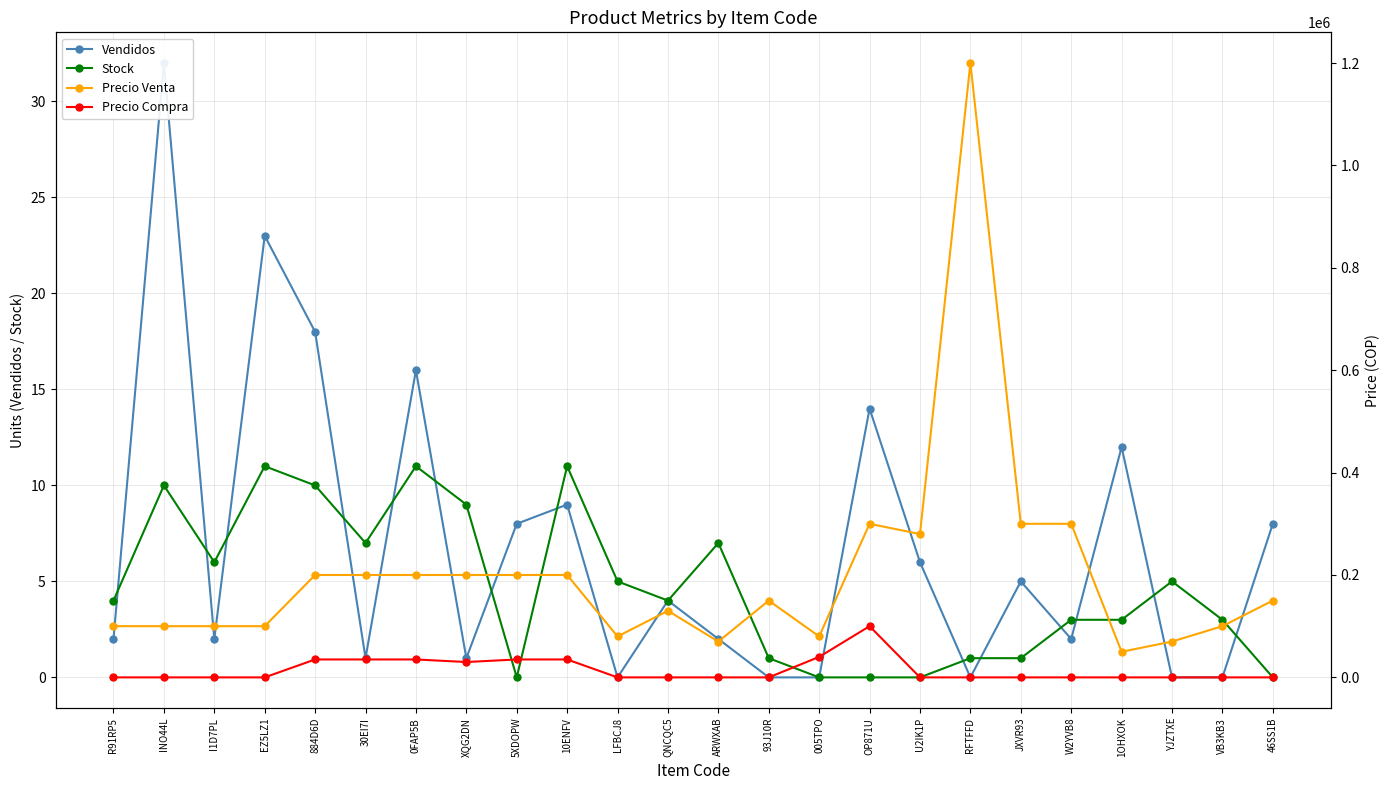

What is the total value across all series at ARWXAB?

70009